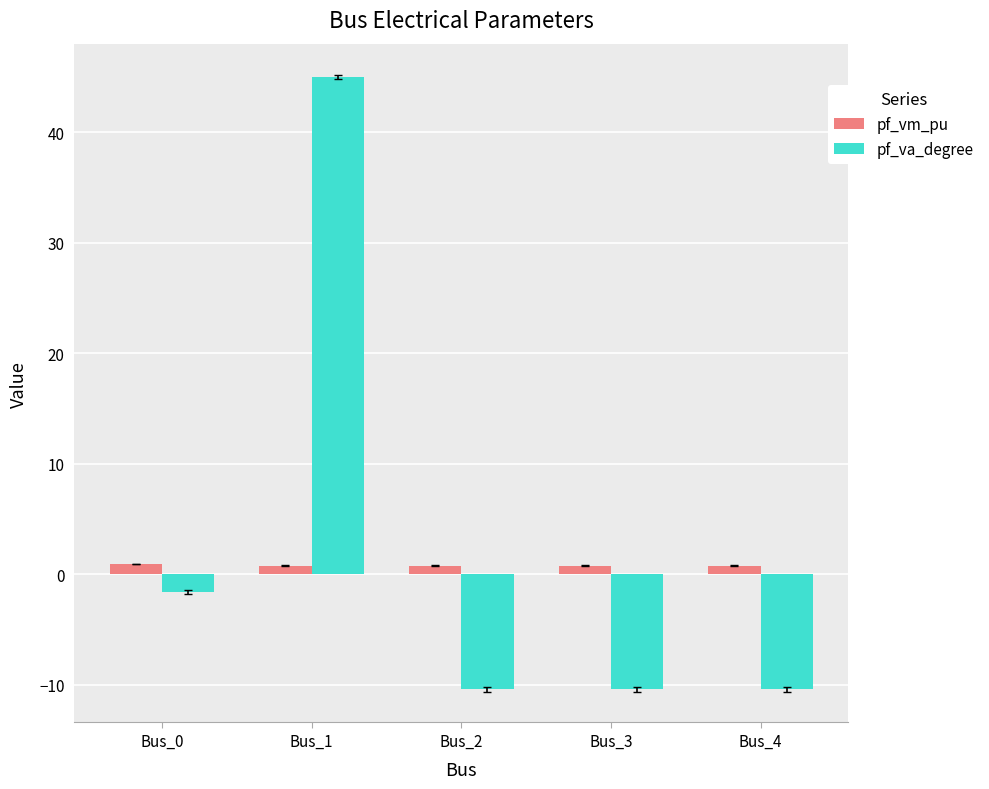

Rank the series at Bus_3 from highest to lowest value.

pf_vm_pu, pf_va_degree